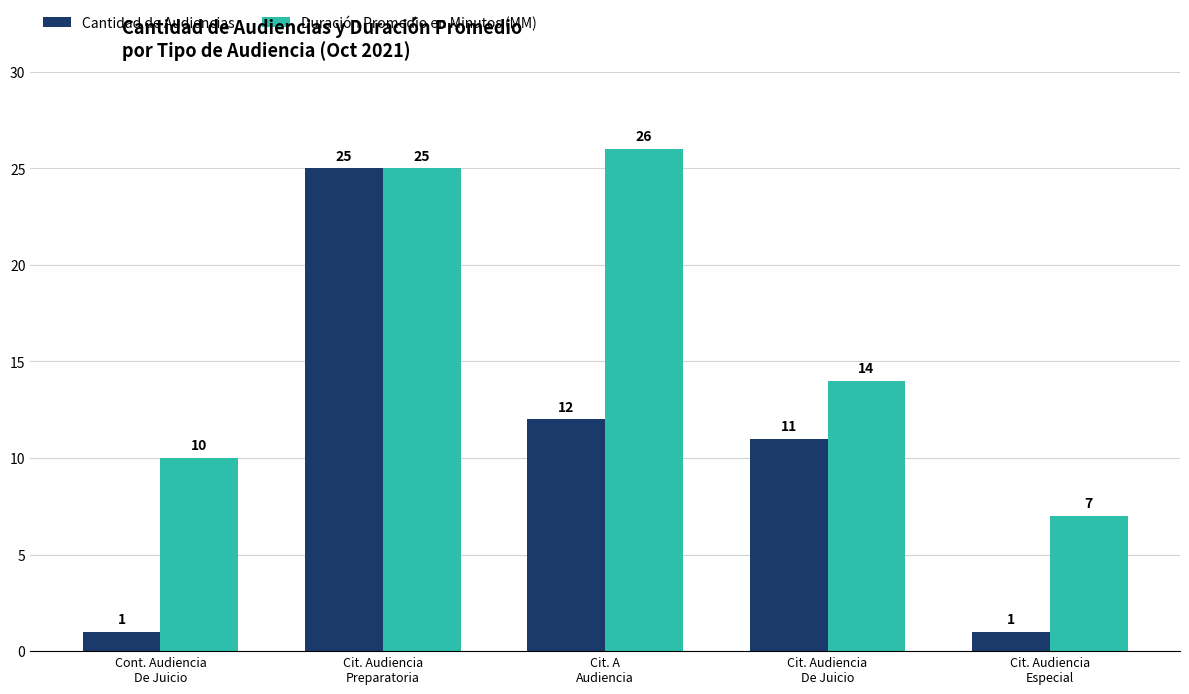

What is the value of the Duración Promedio en Minutos (MM) bar at the 1st from the left?

10